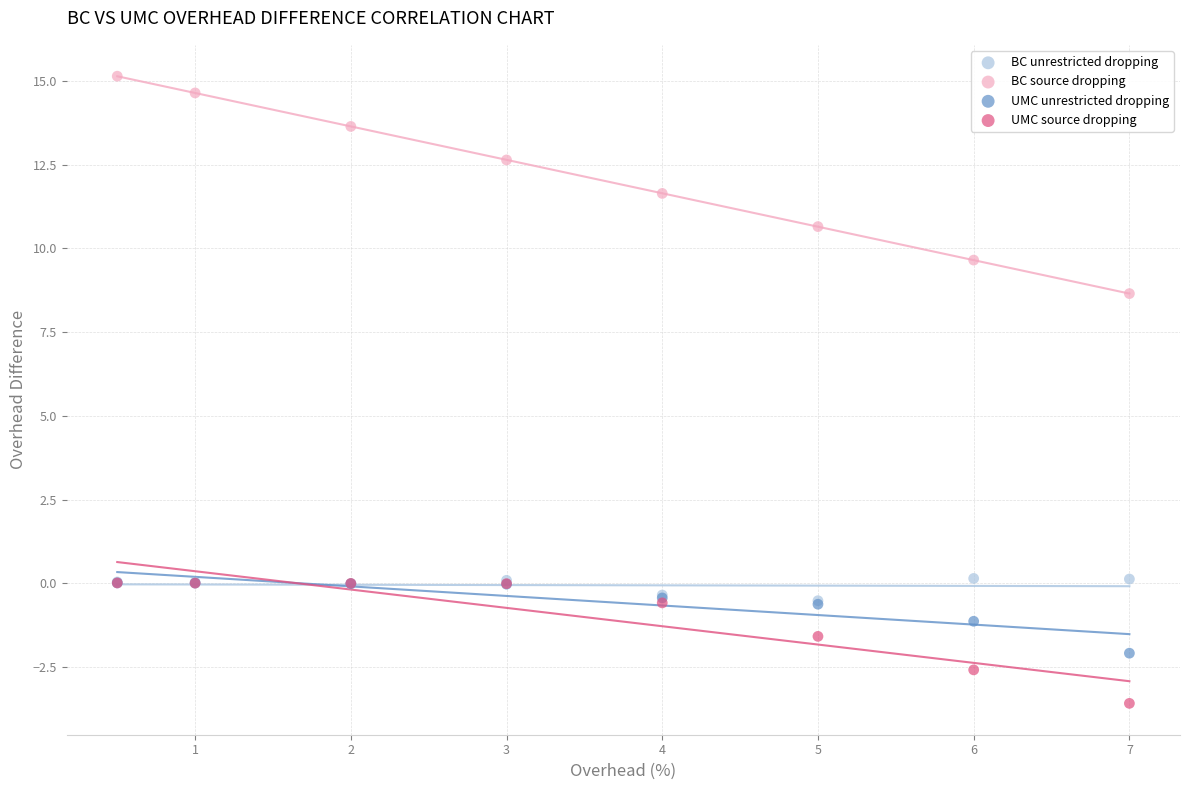

Across all series, what Y value is closest to 5?

8.7